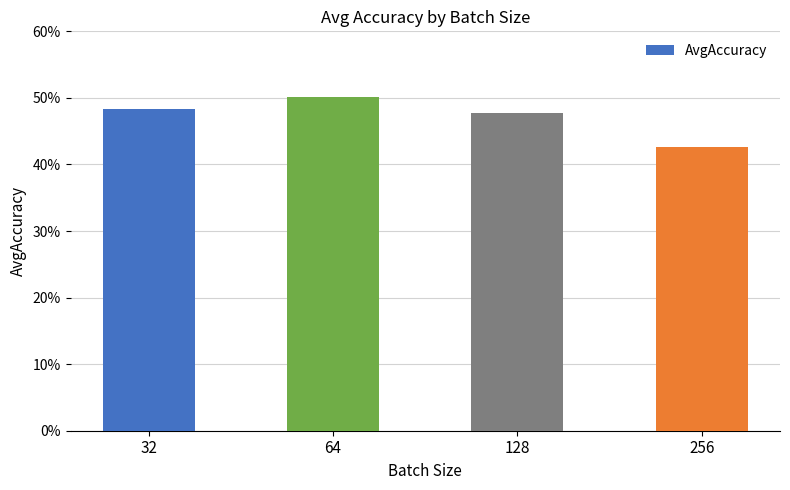

What is the greatest value displayed?

50.1